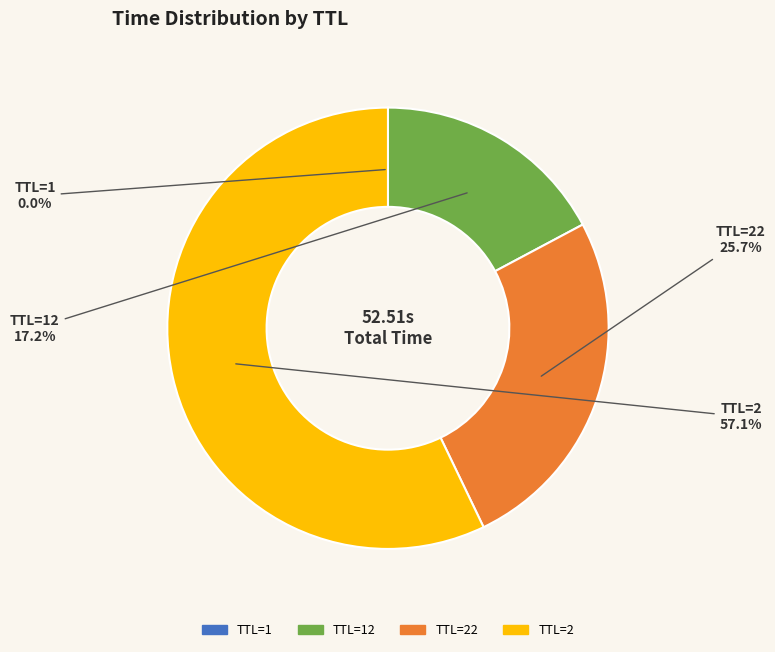

Is there any slice that represents more than half of the pie?

Yes